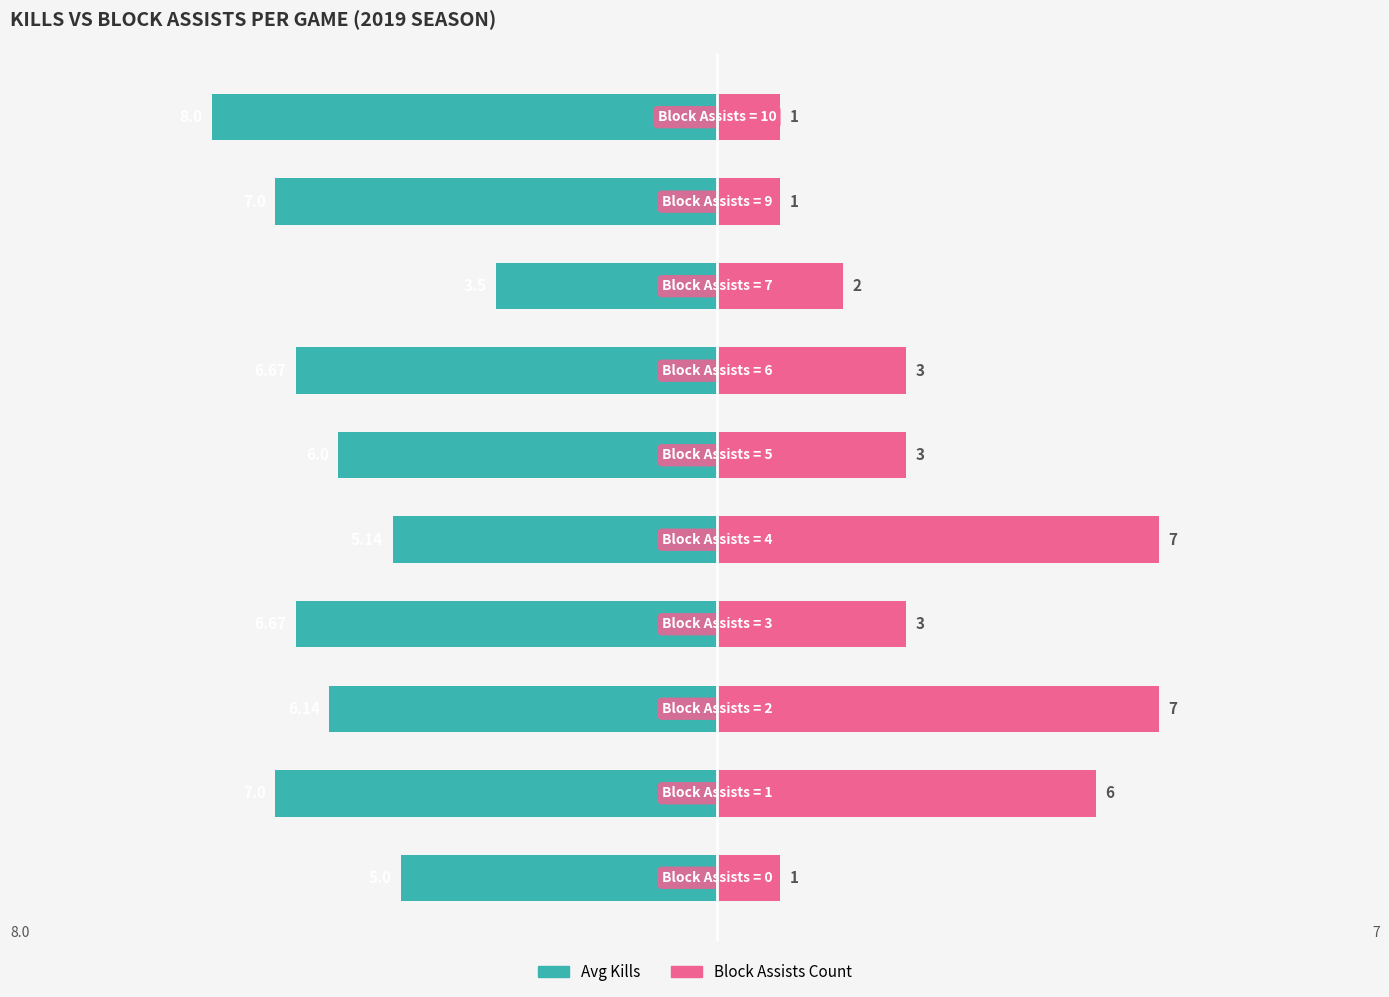

Reading left to right, transcribe all the data shown in this chart.

Avg Kills: 0=-5.0	1=-7.0	2=-6.1	3=-6.7	4=-5.1	5=-6.0	6=-6.7	7=-3.5	8=-7.0	9=-8.0
Block Assists Count: 0=1.0	1=6.0	2=7.0	3=3.0	4=7.0	5=3.0	6=3.0	7=2.0	8=1.0	9=1.0